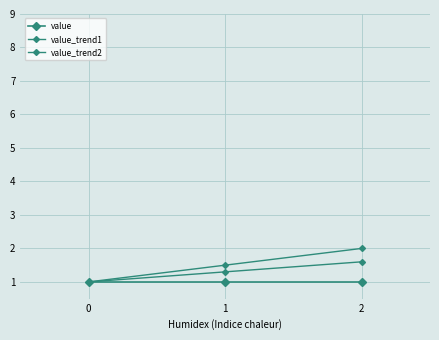

Is the value of value at 1 greater than the value of value_trend2 at 2?

No